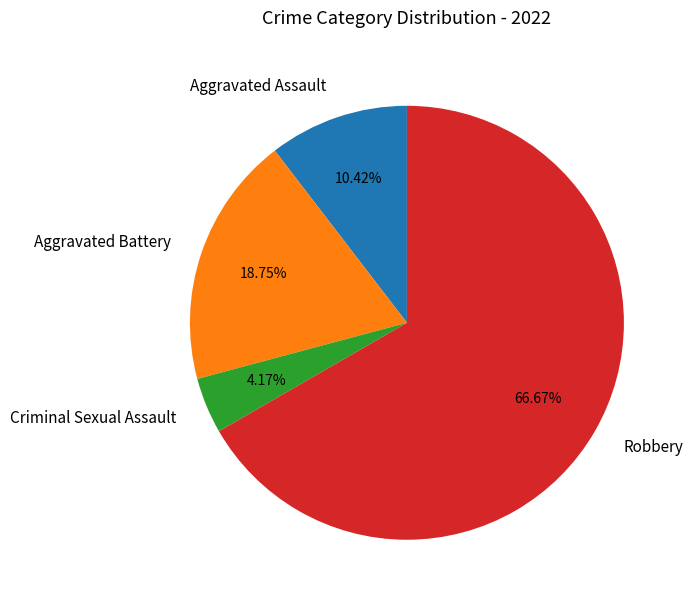

True or false: Criminal Sexual Assault accounts for 12% of the total.

False